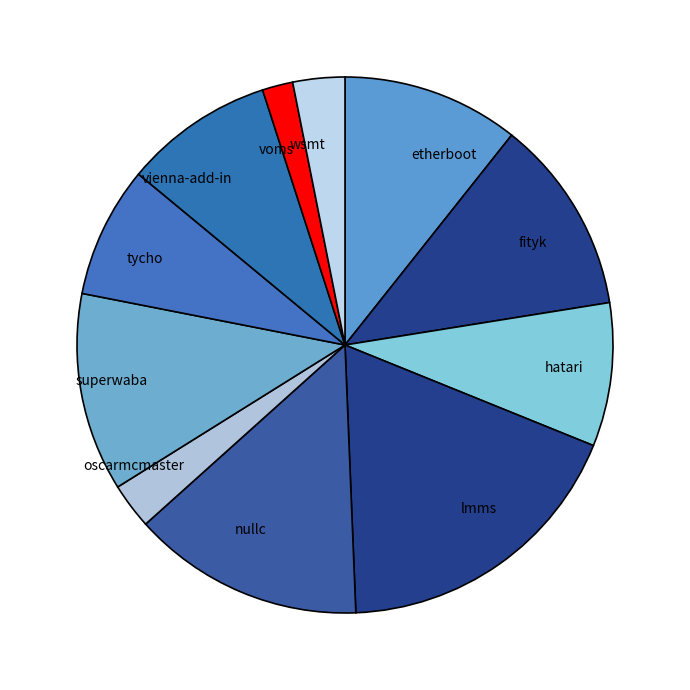

The etherboot slice represents 11% of the pie. True or false?

True